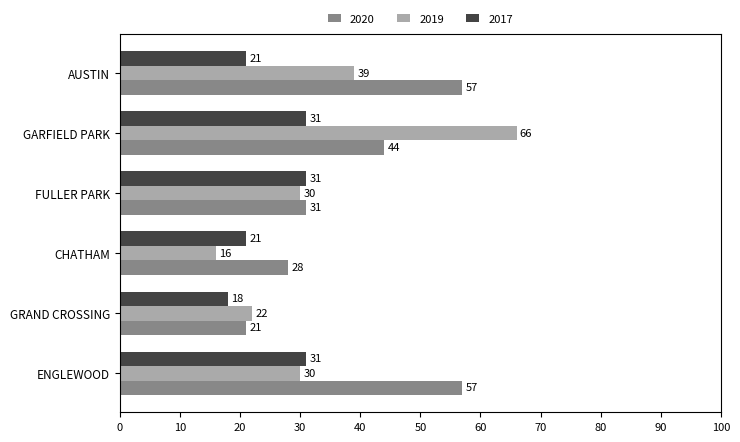

Count the 2017 values in the range 21 to 31.

5